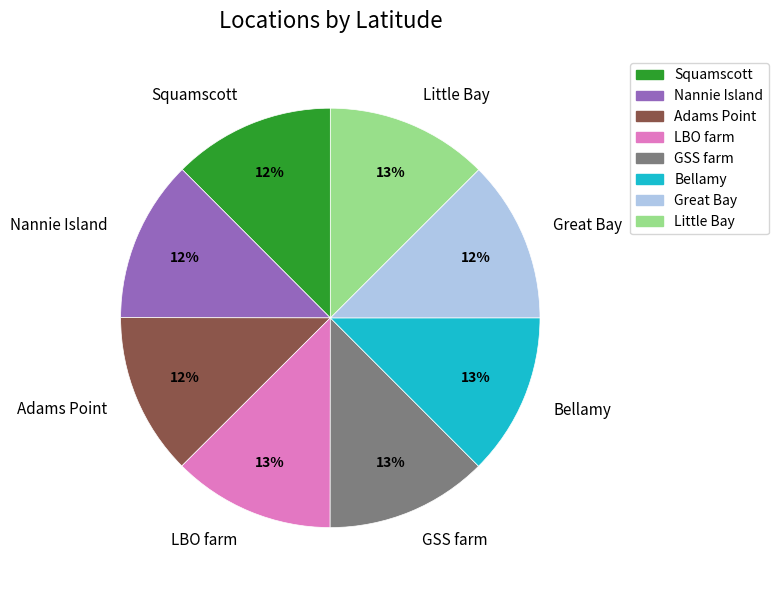

The Great Bay slice represents 1% of the pie. True or false?

False